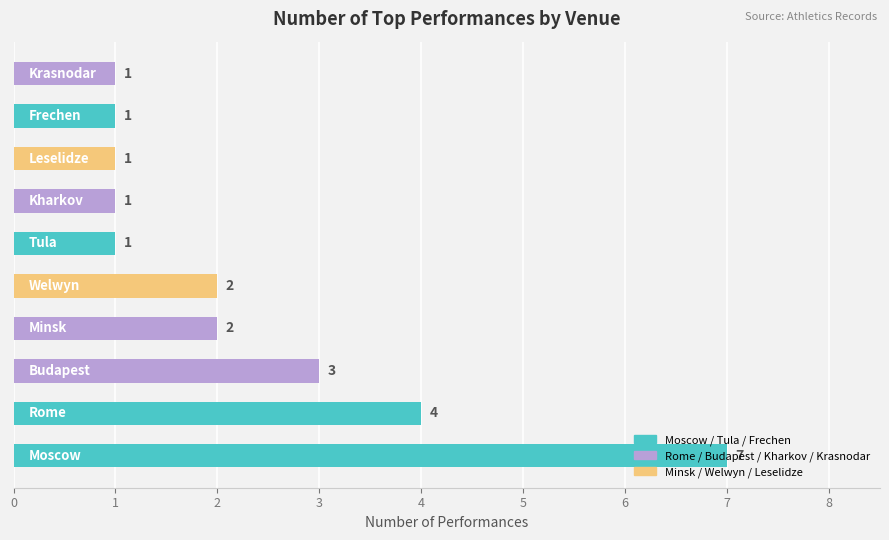

What is the sum of all values?

23